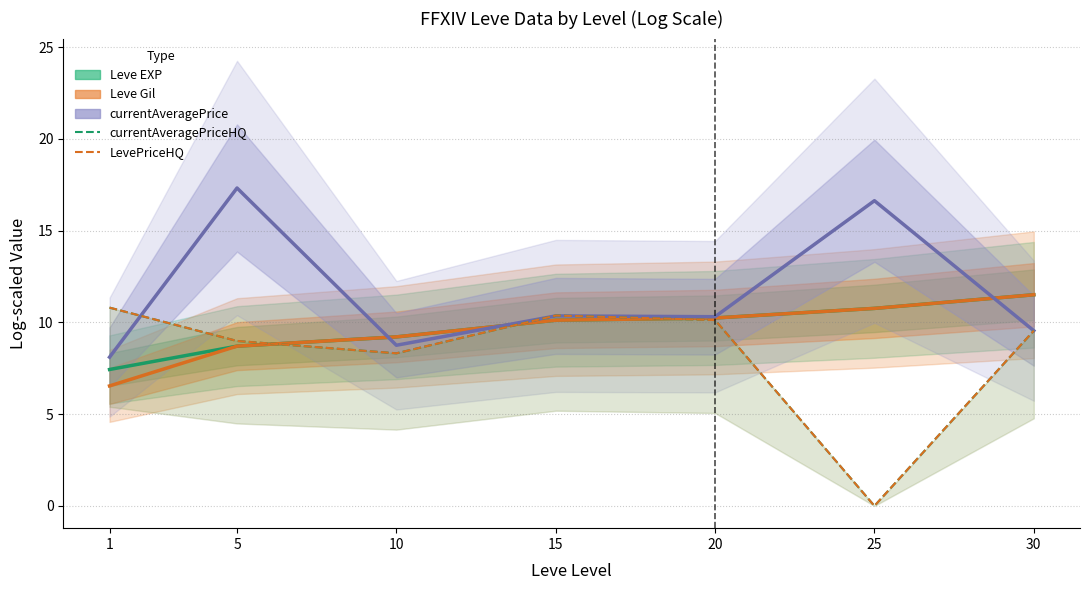

At which label is currentAveragePriceHQ closest to 5?

10